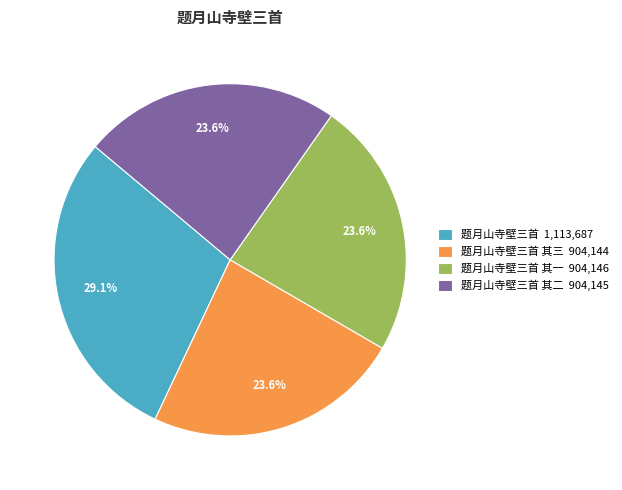

How many segments does this pie chart have?

4